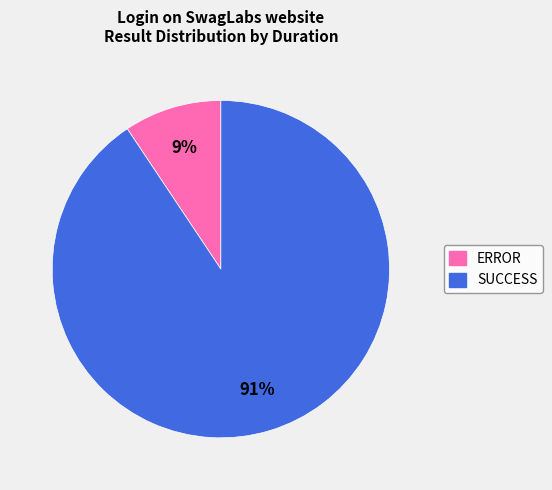

Rank the categories by value from highest to lowest.

SUCCESS, ERROR